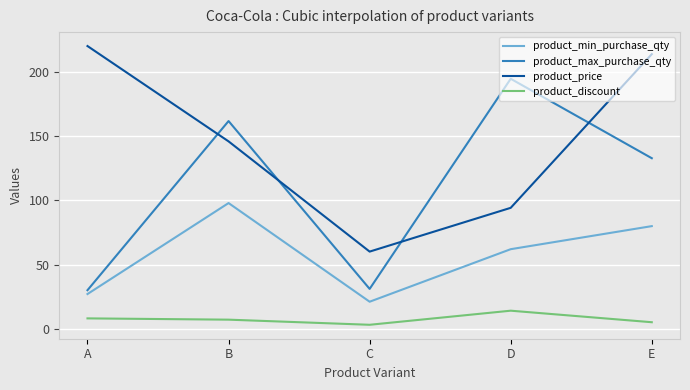

At which label does product_max_purchase_qty first exceed 133?

B